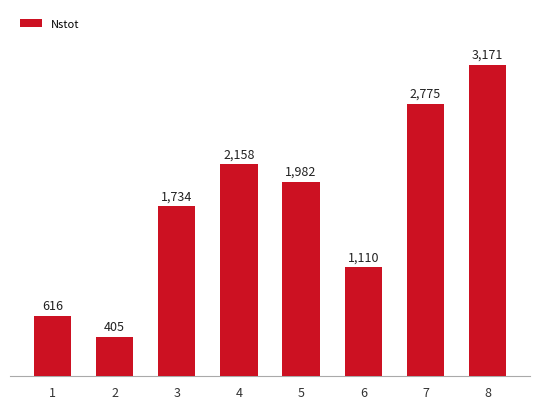

Rank the categories by value from lowest to highest.

2, 1, 6, 3, 5, 4, 7, 8